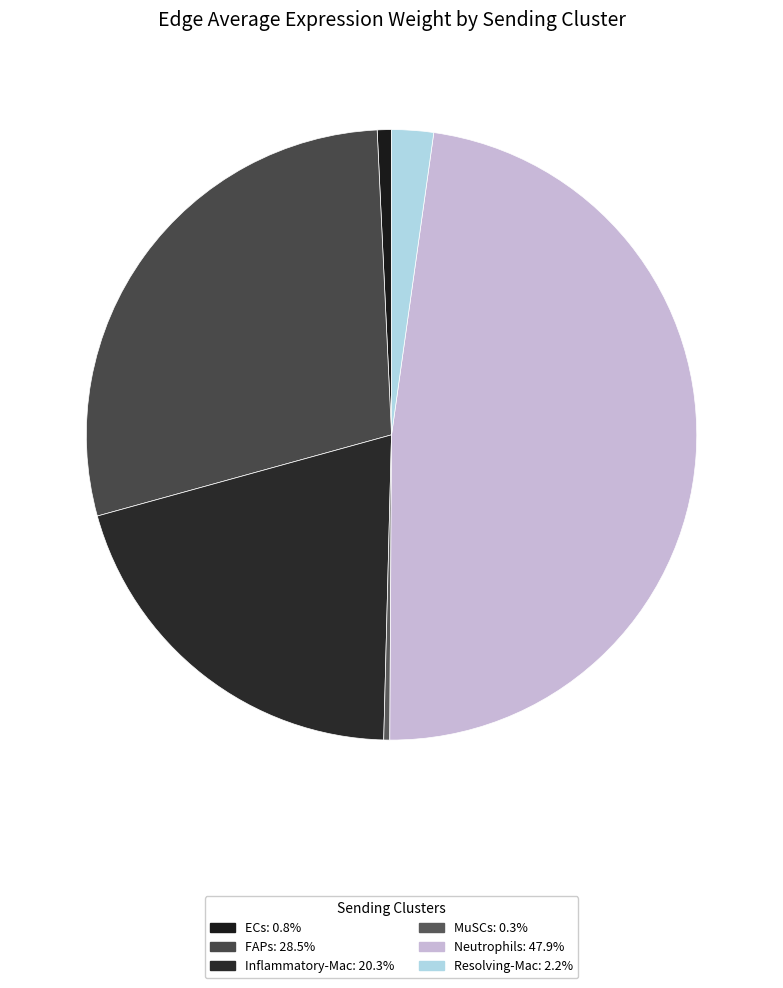

Count the number of slices in the pie.

6